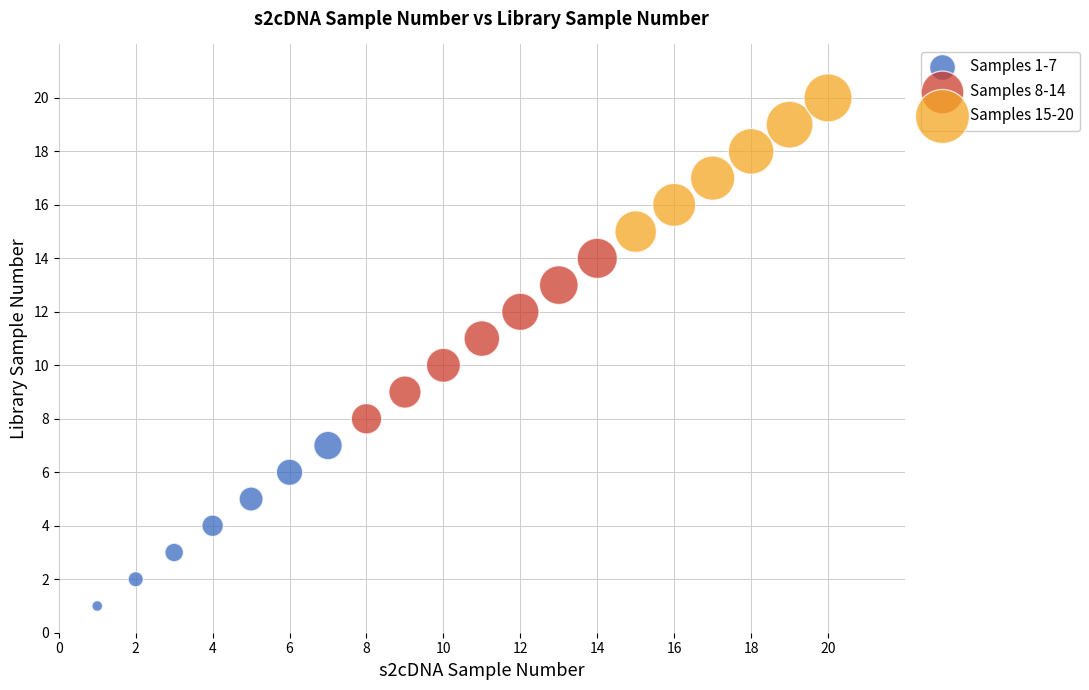

Which series reaches the maximum Y coordinate?

Samples 15-20